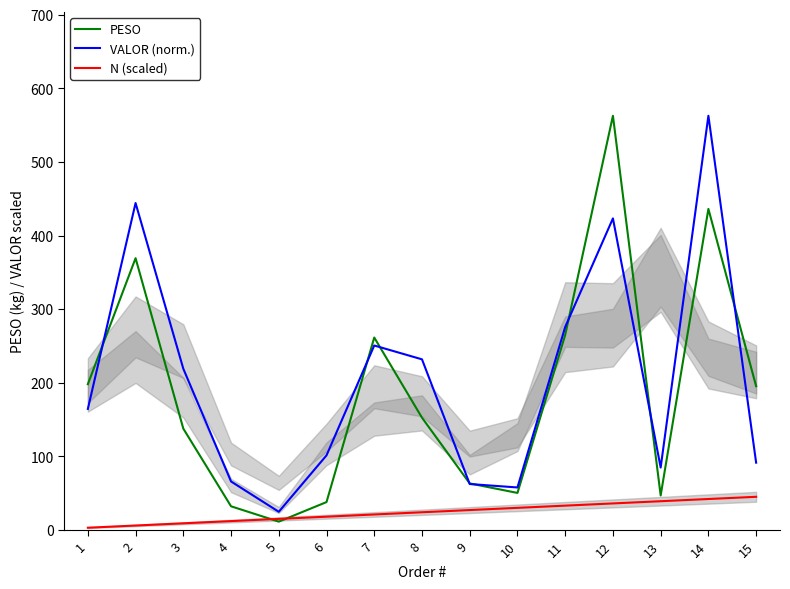

Is it true that N (scaled) equals 45.0 at 15?

True